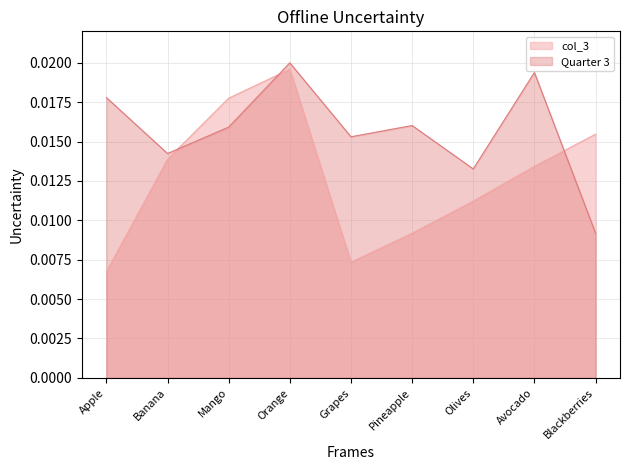

The value of col_3 at Grapes is 0.0. True or false?

False